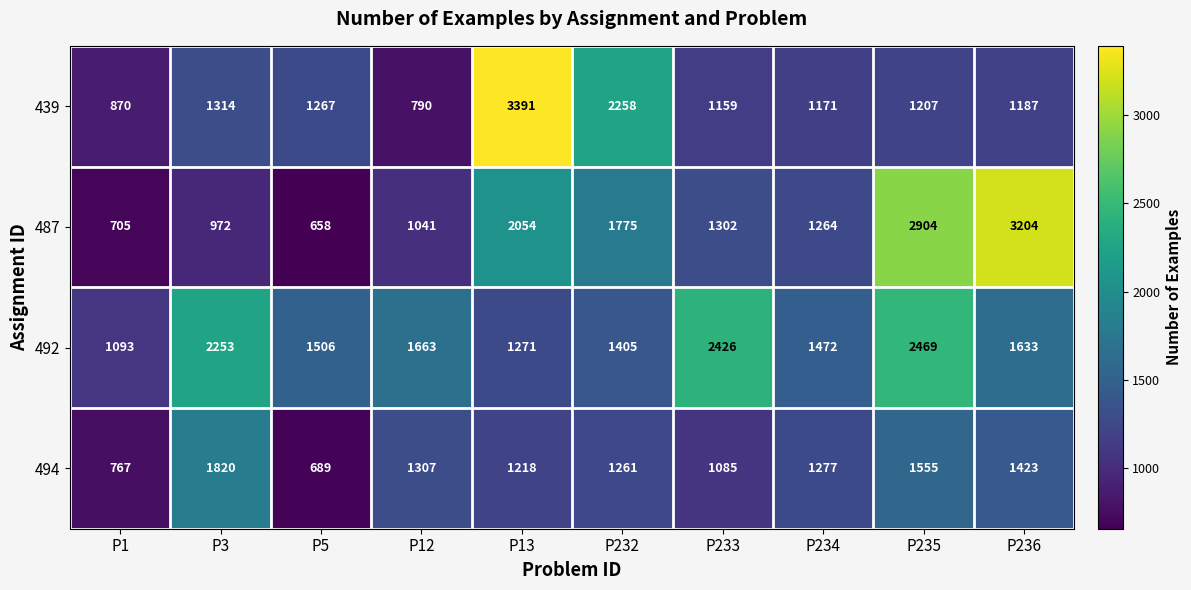

The value of 494 at P13 is 1874. True or false?

False